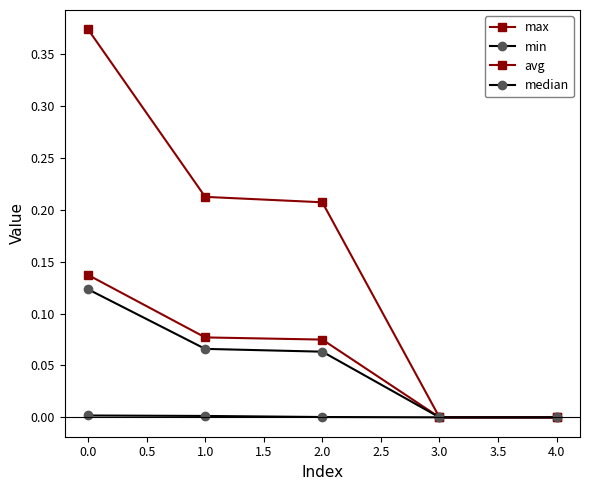

How many categories are shown in the chart?

5